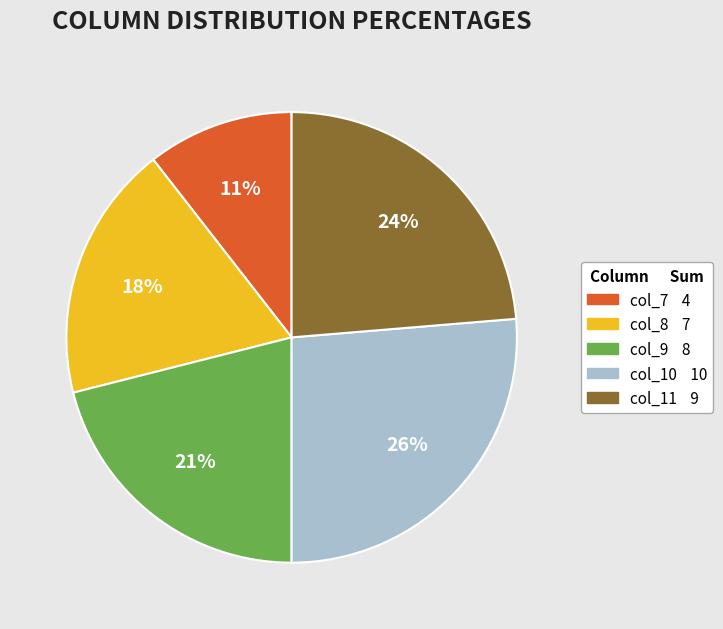

Count the number of slices in the pie.

5